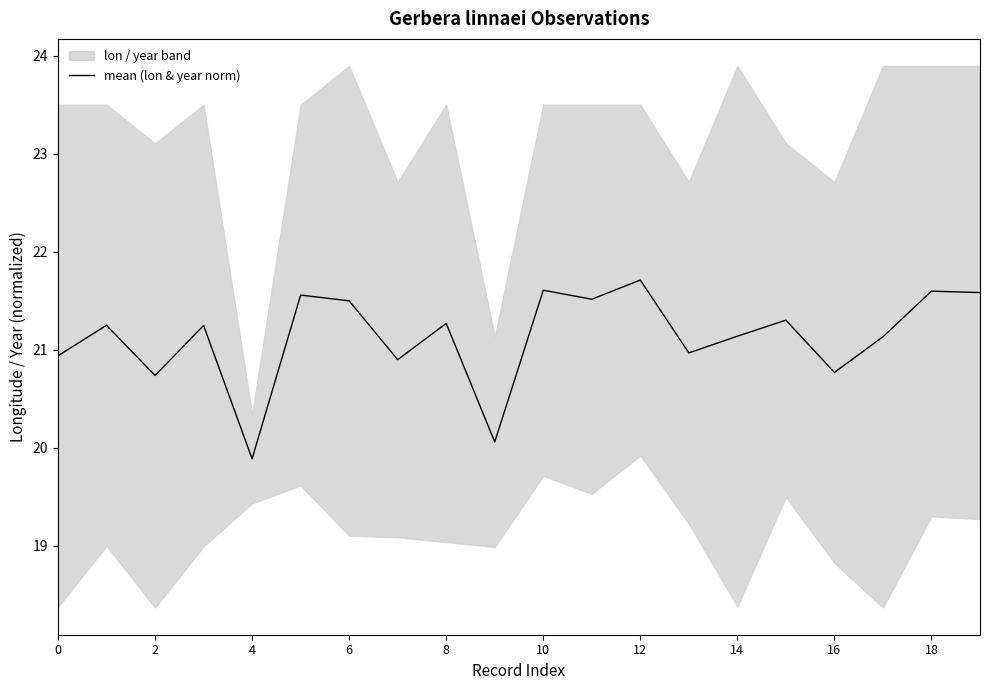

What is the sum of all values?

422.7